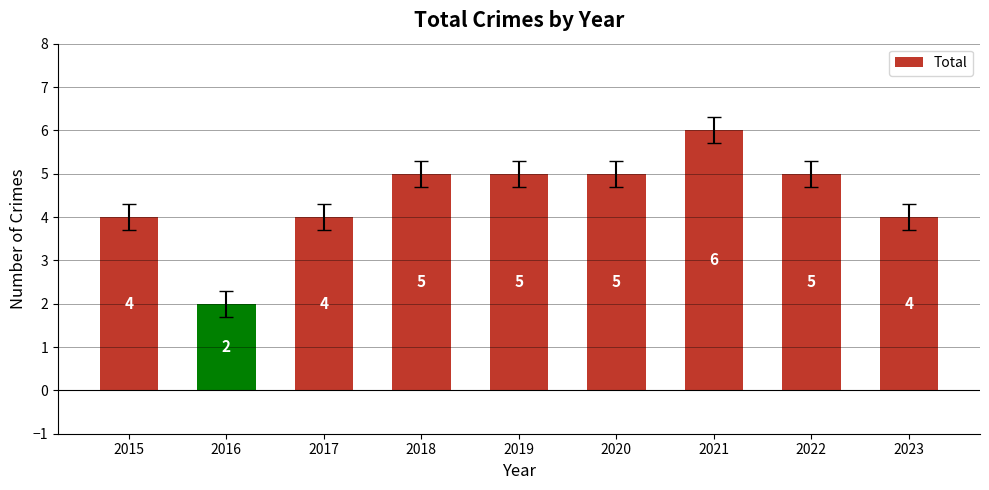

Reading left to right, list all the values displayed in this chart.

4	2	4	5	5	5	6	5	4